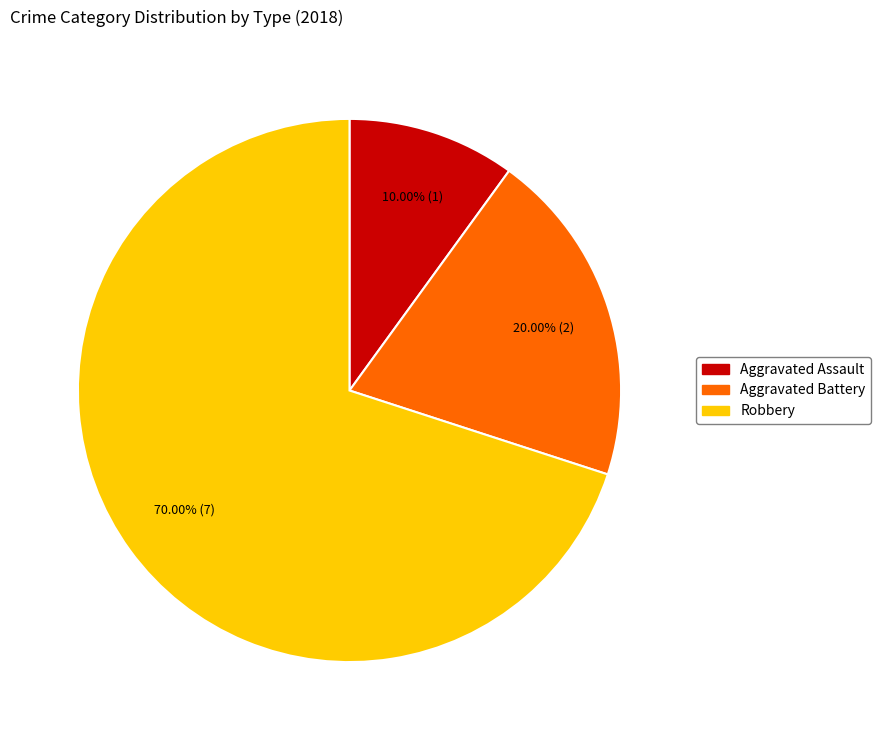

What percentage is NOT represented by Aggravated Assault?

90.0%